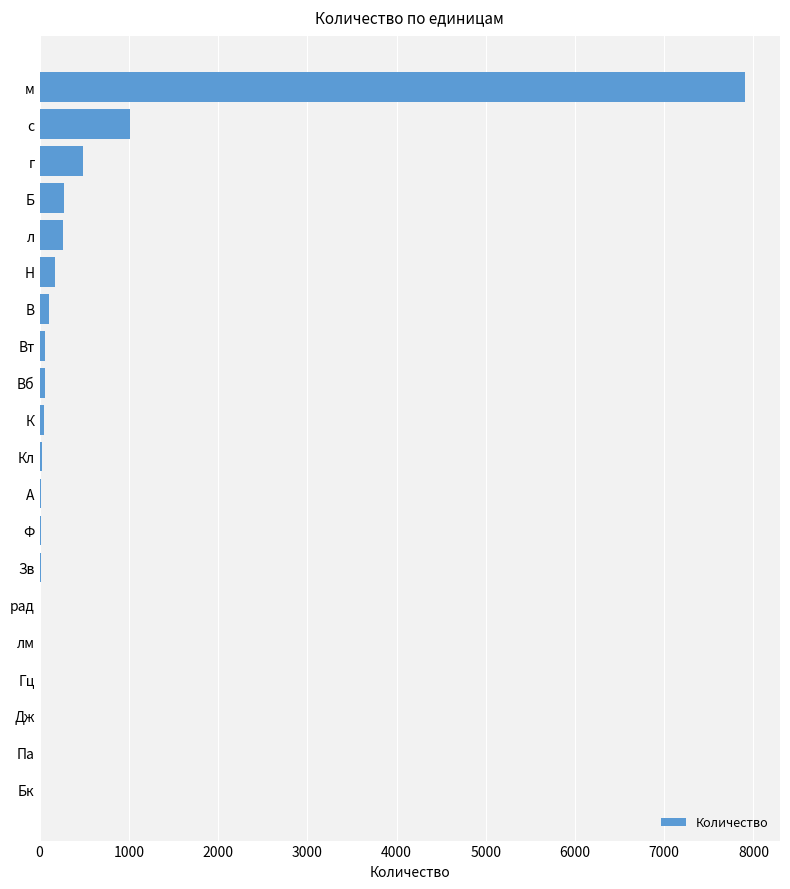

Which label corresponds to the largest value in the chart?

м